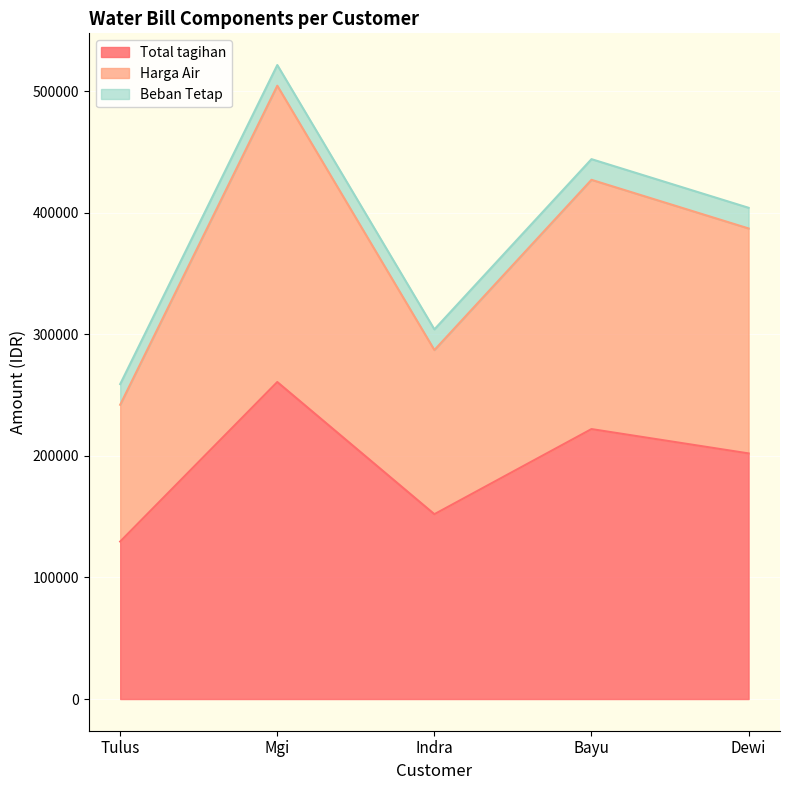

What are all the series names shown in the legend?

Total tagihan, Harga Air, Beban Tetap